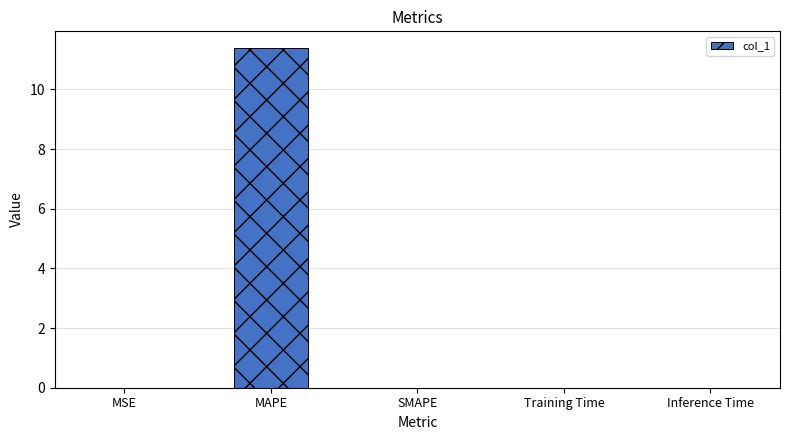

The chart shows a value of 3.0 at MAPE. True or false?

False